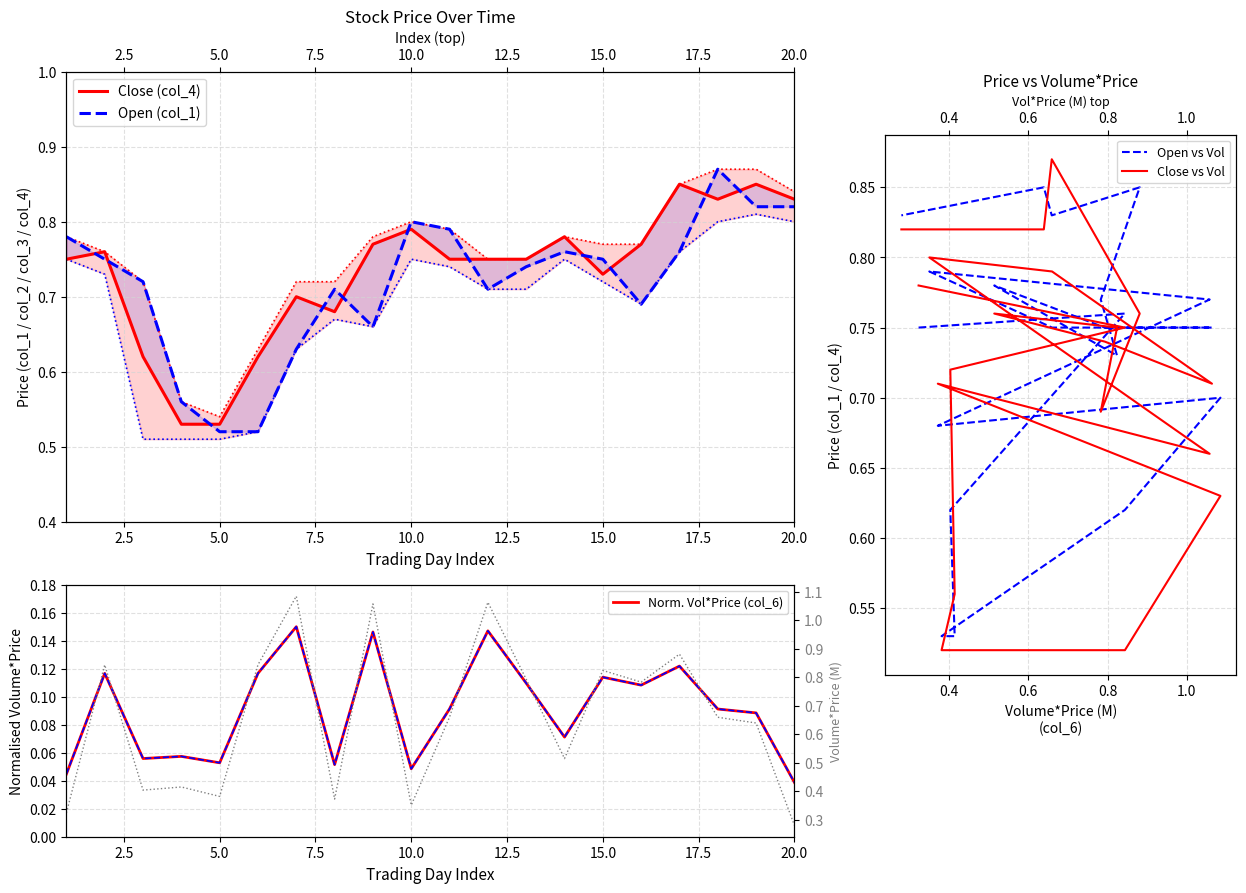

What is the value of the Close (col_4) point at the 16th from the left?

0.8